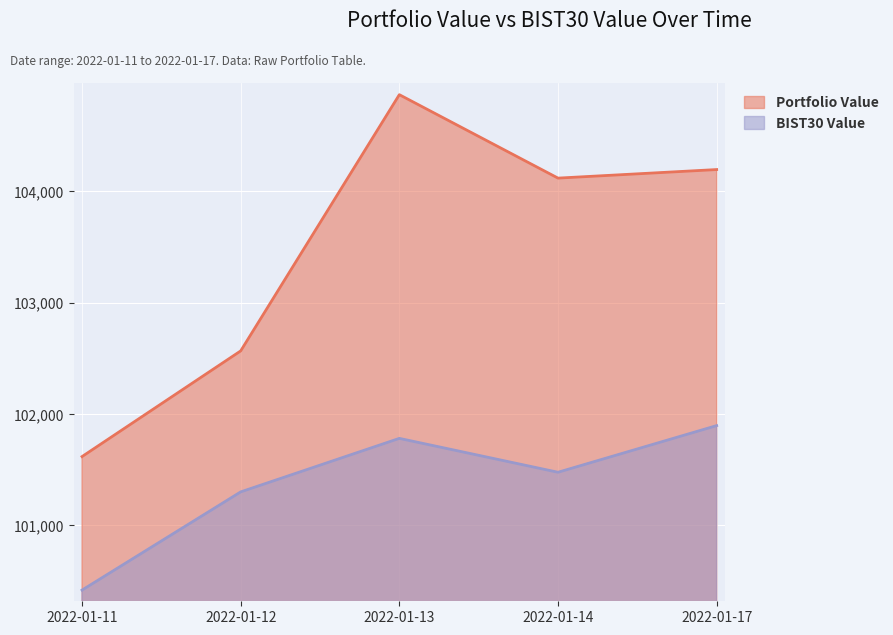

What is the highest value of the BIST30 Value series?

101895.4